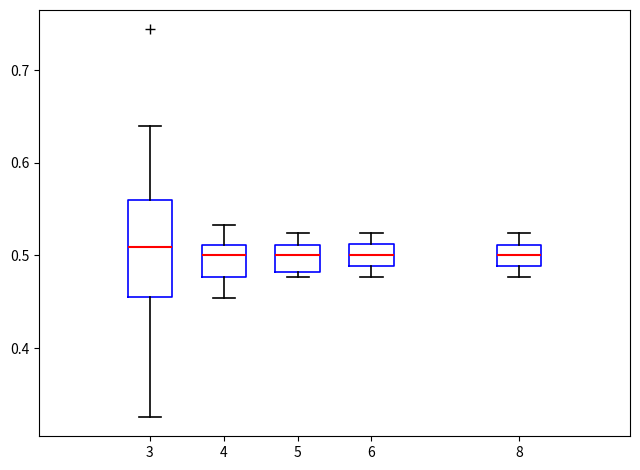

Where does the lower whisker of the box at x = 6 end on the y-axis? The values are not printed on the chart, so give them approximately, as read against the axis.

0.48